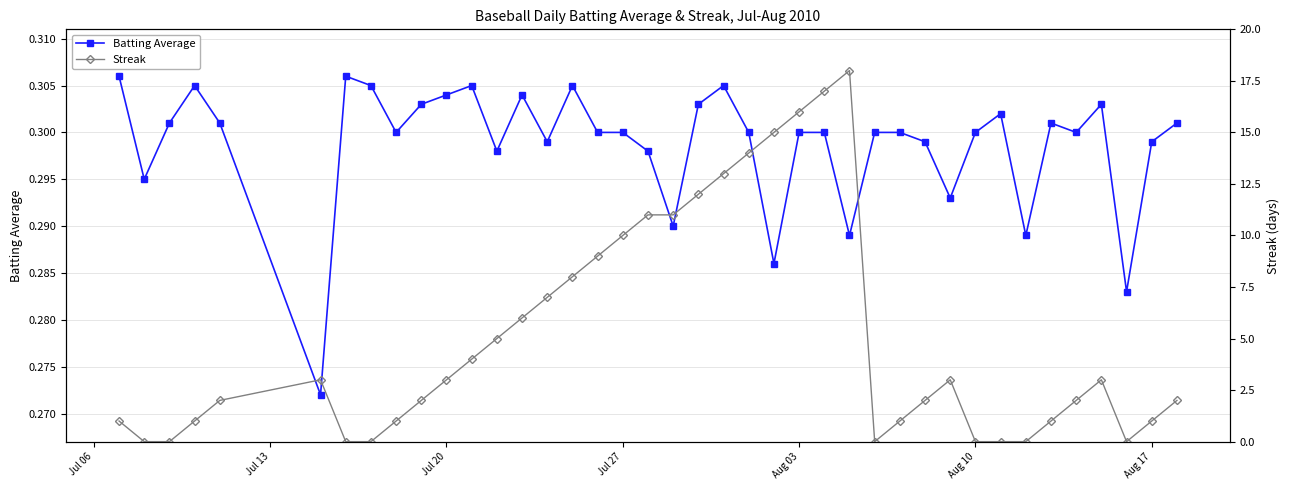

How many Batting Average values are between 0 and 1?

40